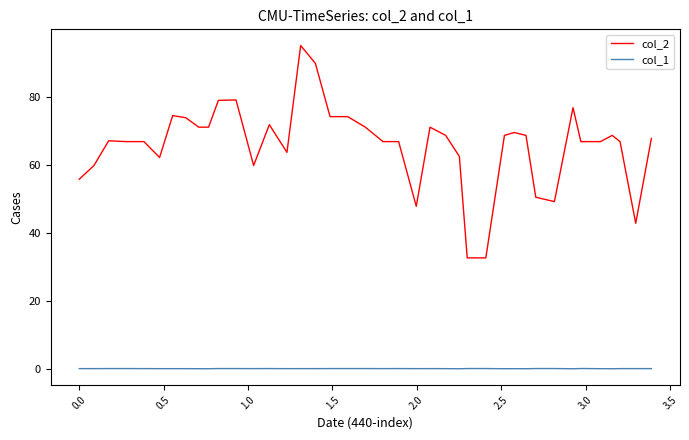

List the series in order of their peak value, lowest first.

col_1, col_2